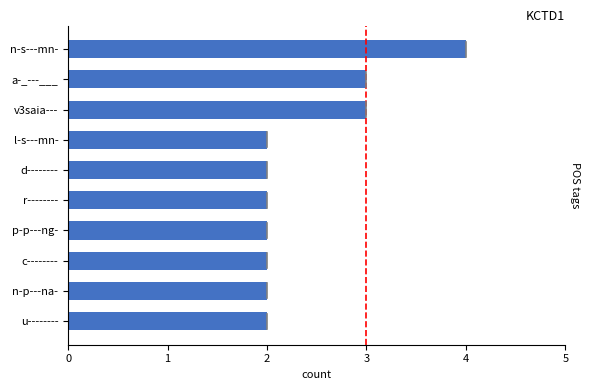

Is it true that the value at p-p---ng- is 2?

True